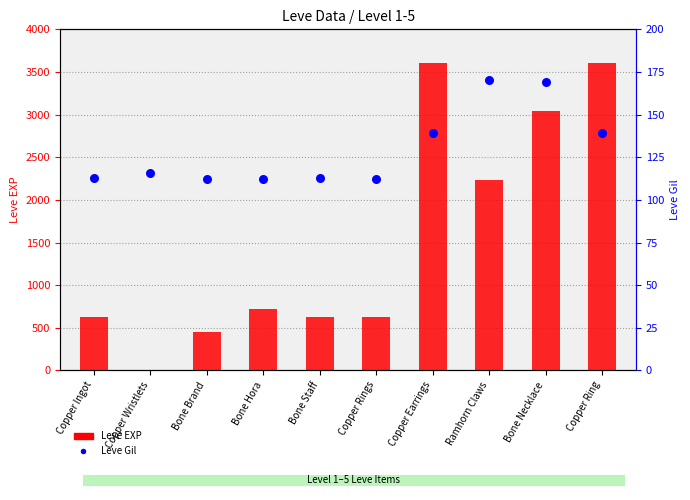

What are all the series names shown in the legend?

Leve EXP, Leve Gil